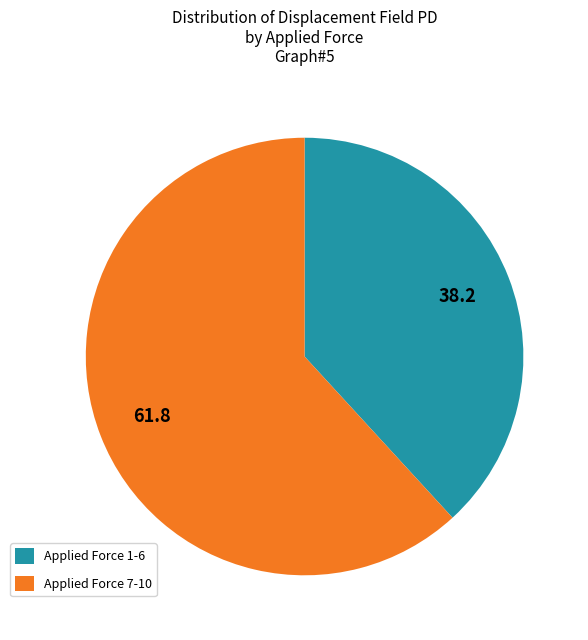

Rank the categories by value from highest to lowest.

Applied Force 7-10, Applied Force 1-6